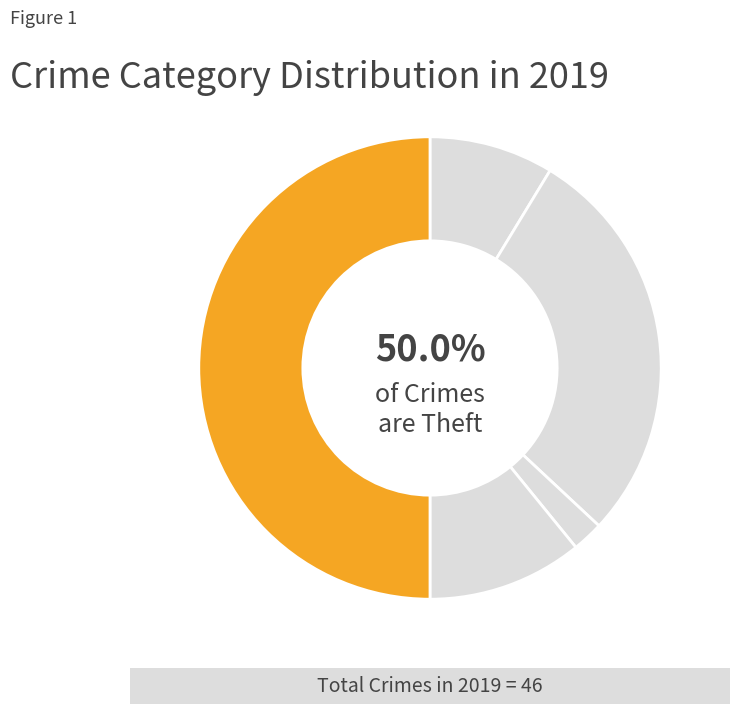

Is it true that Criminal Sexual Assault is 11% of the pie?

False